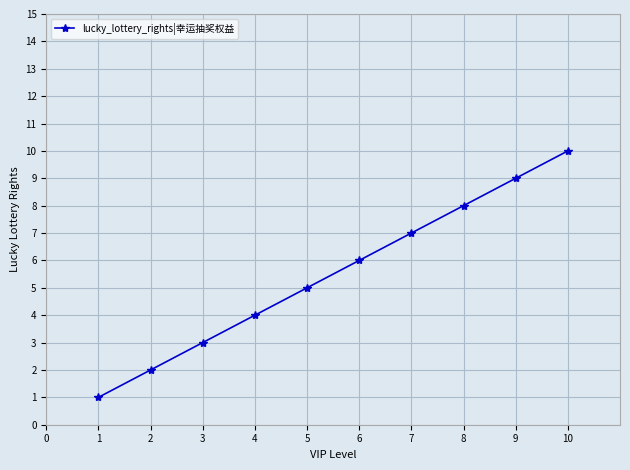

What is the change in value from 7 to 9?

+2